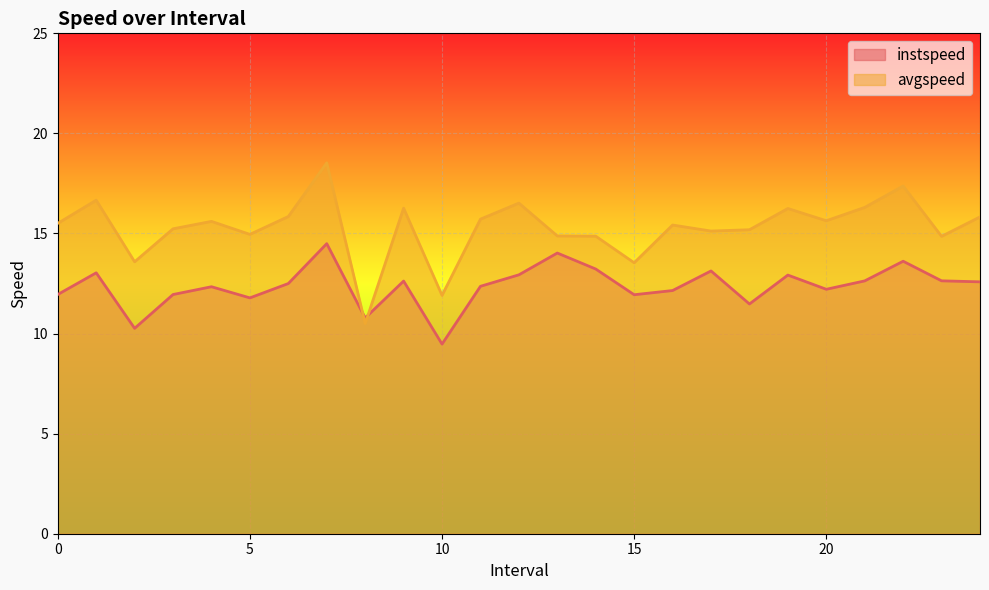

Which series has the largest range (max minus min)?

avgspeed